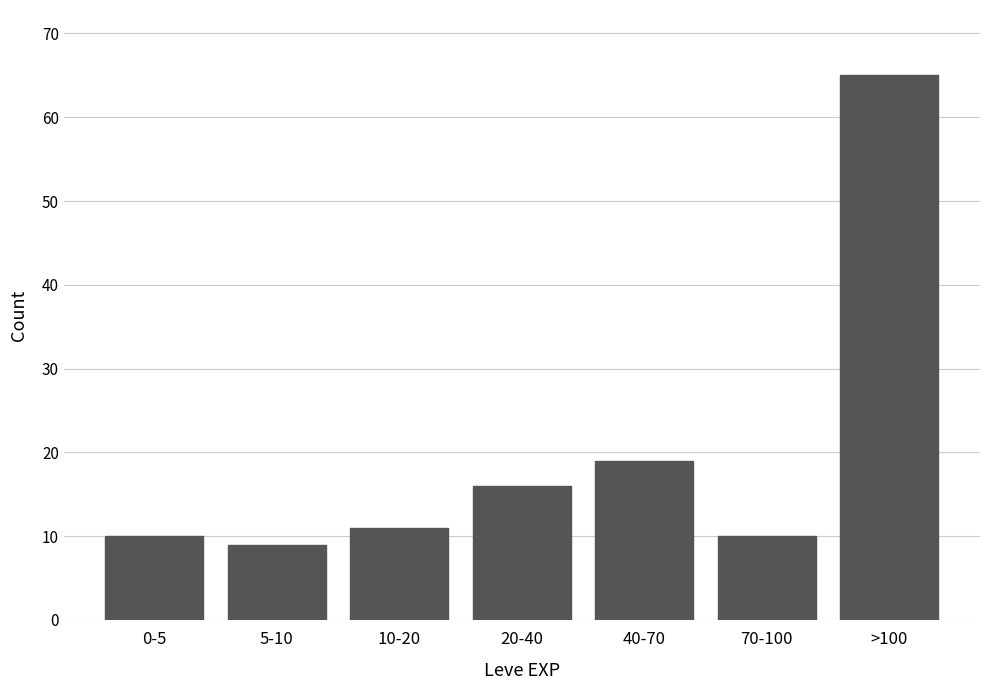

Reading left to right, list all the values displayed in this chart.

0-5=10	5-10=9	10-20=11	20-40=16	40-70=19	70-100=10	>100=65